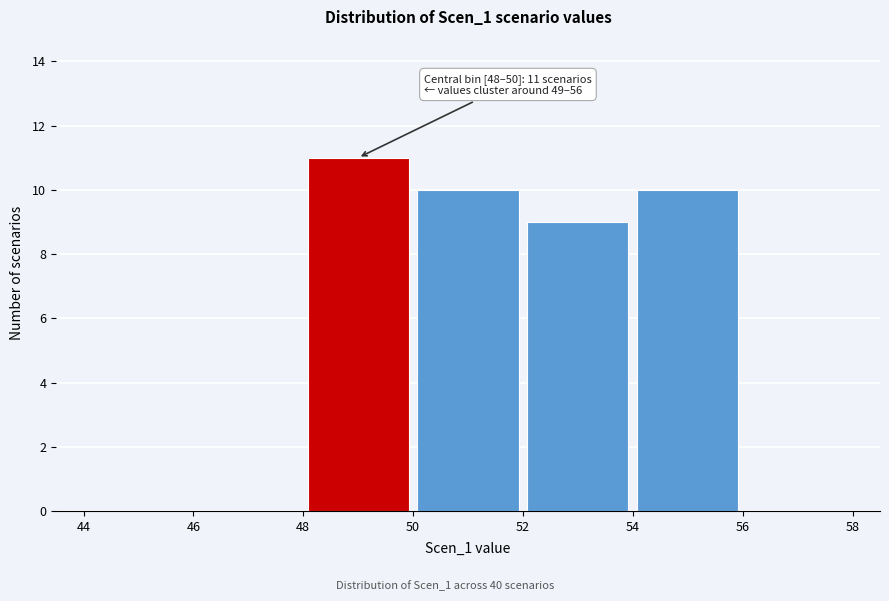

Over which range of the x-axis is the bar tallest?

48 to 50